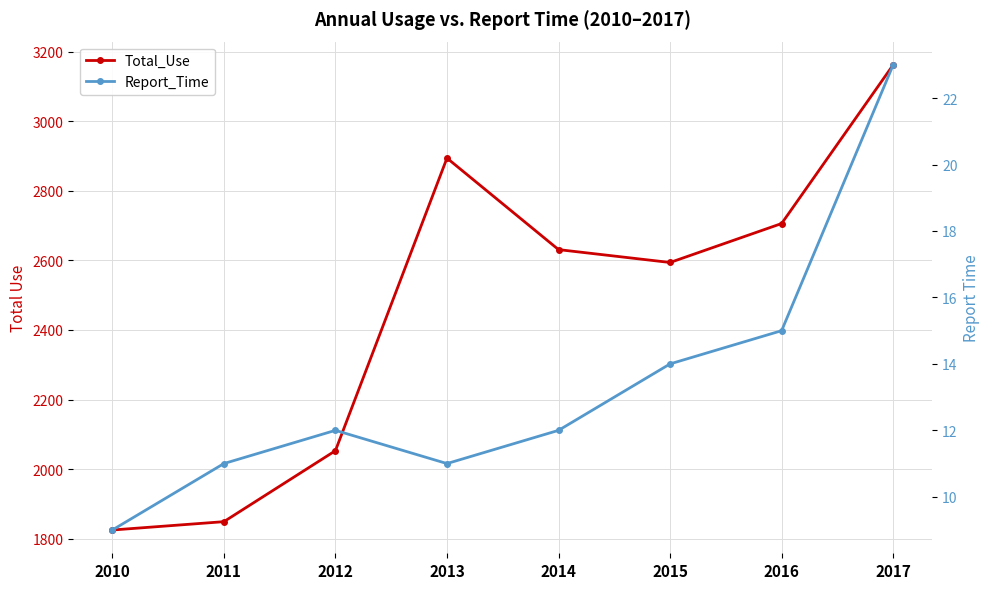

How many lines are shown in the chart?

2